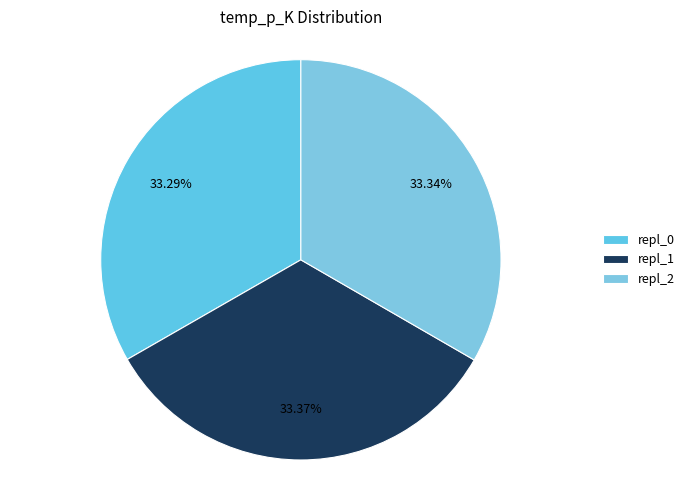

Which has a higher value, repl_0 or repl_2?

repl_2